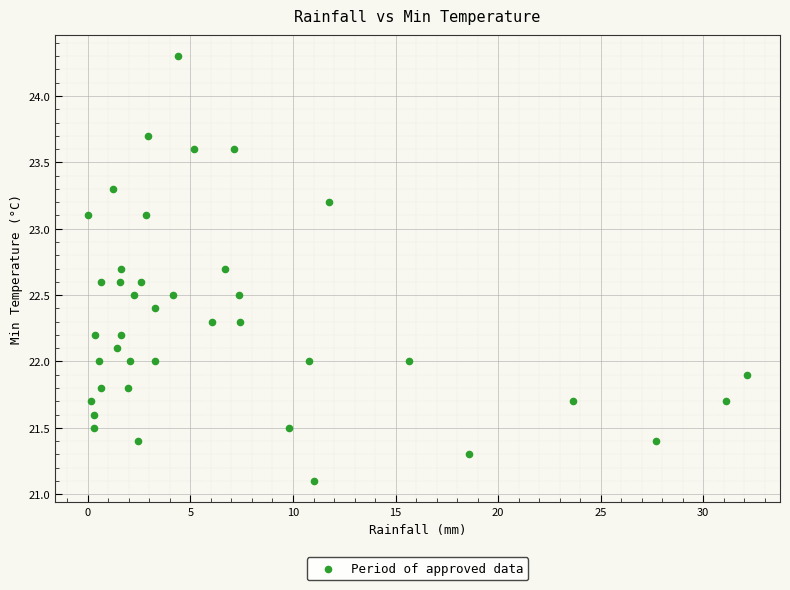

What is the range of X values (max minus min)?

32.1